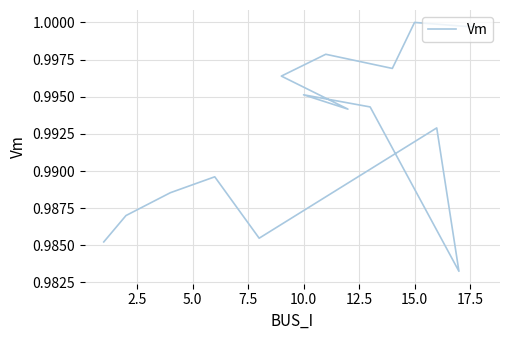

What position from the left is 10.0?

5